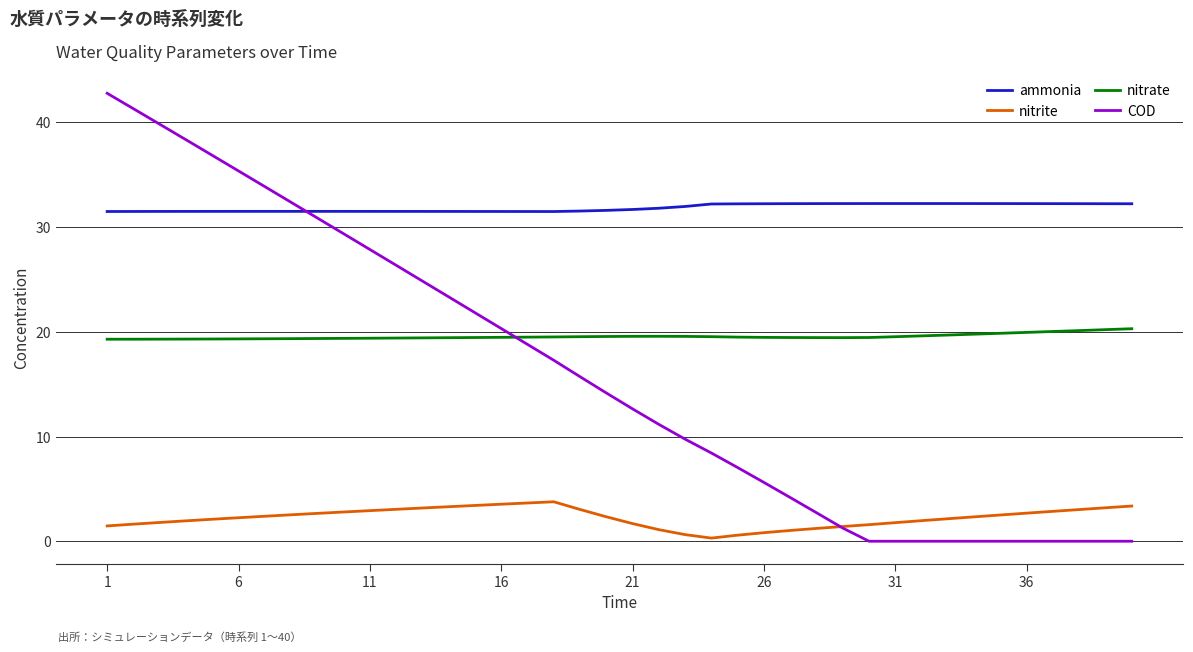

True or false: nitrate and ammonia intersect in this chart.

False